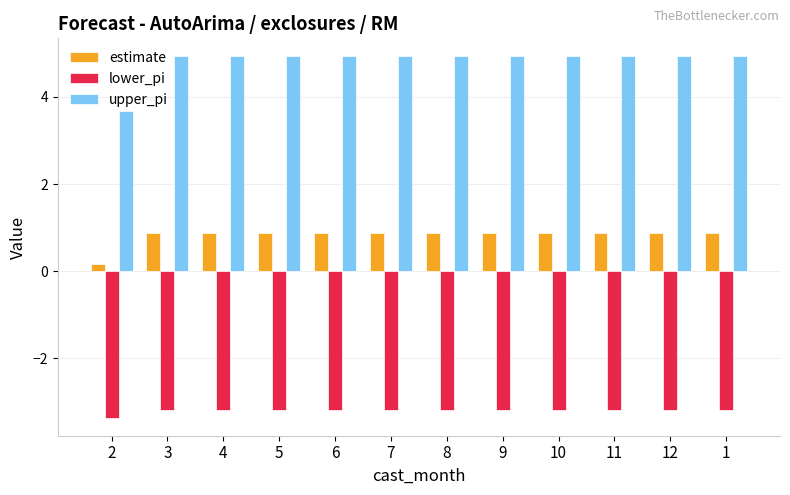

What is the lowest value of the estimate series?

0.2